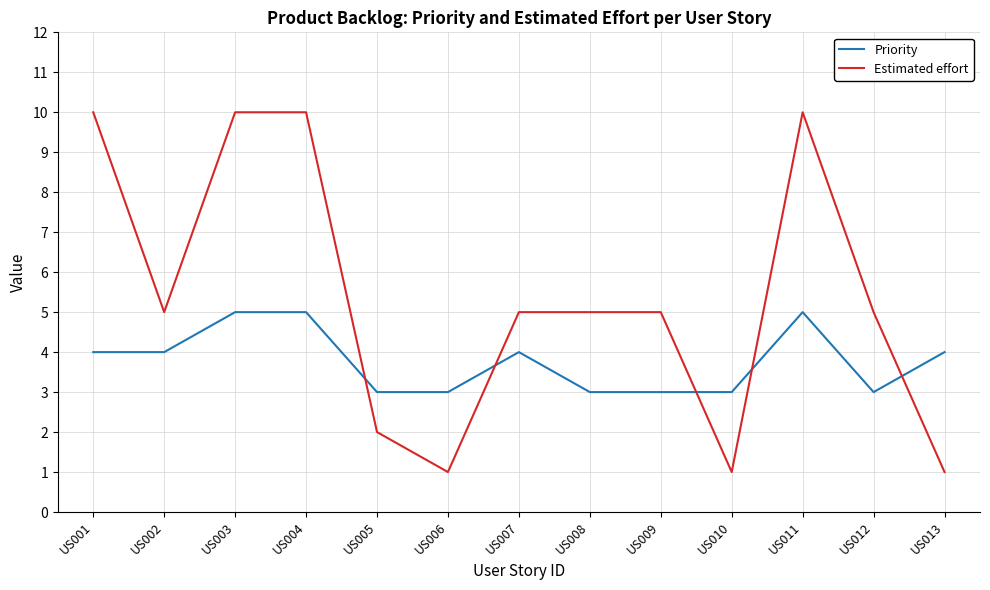

Rank the series by their average value, from lowest to highest.

Priority, Estimated effort